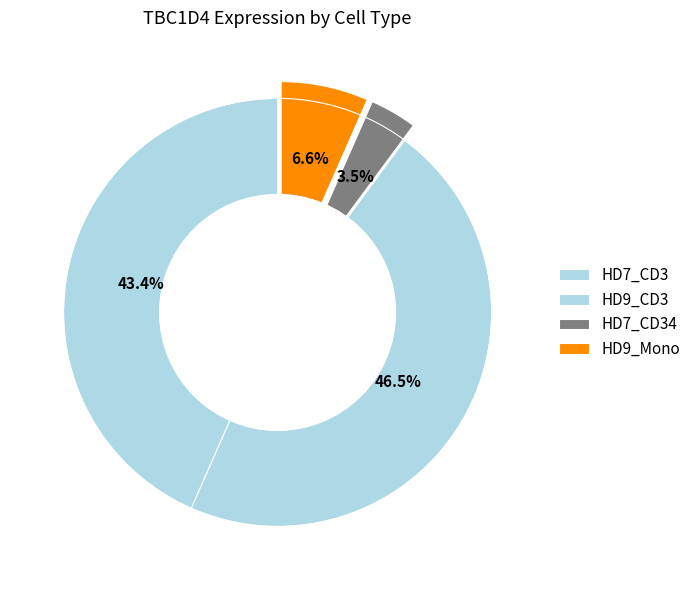

Is HD9_Mono the majority of the pie?

No